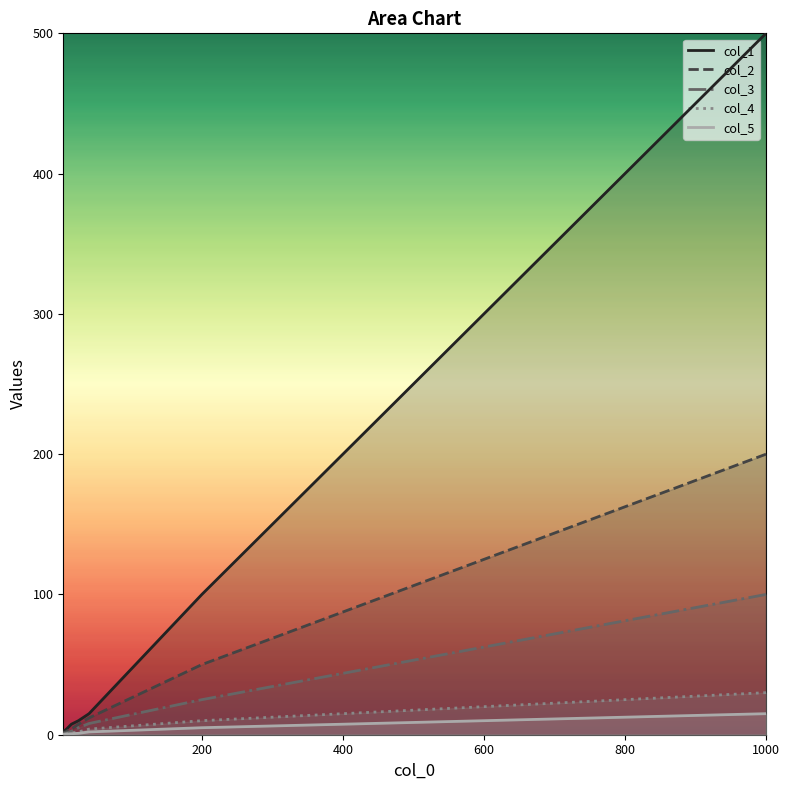

What is the maximum value for col_4?

30.0